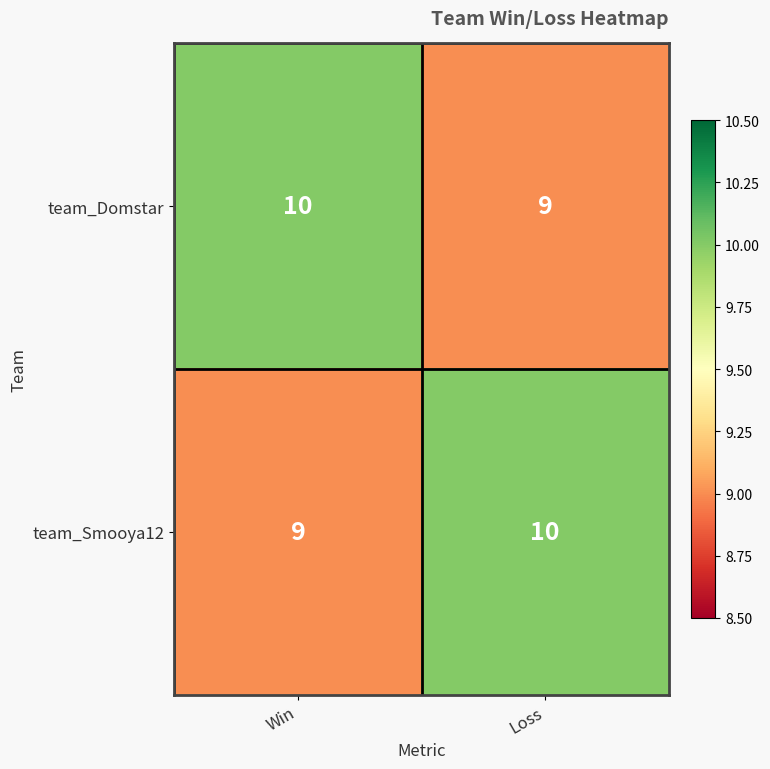

Reading left to right, transcribe all the data shown in this chart.

team_Domstar: Win=10	Loss=9
team_Smooya12: Win=9	Loss=10